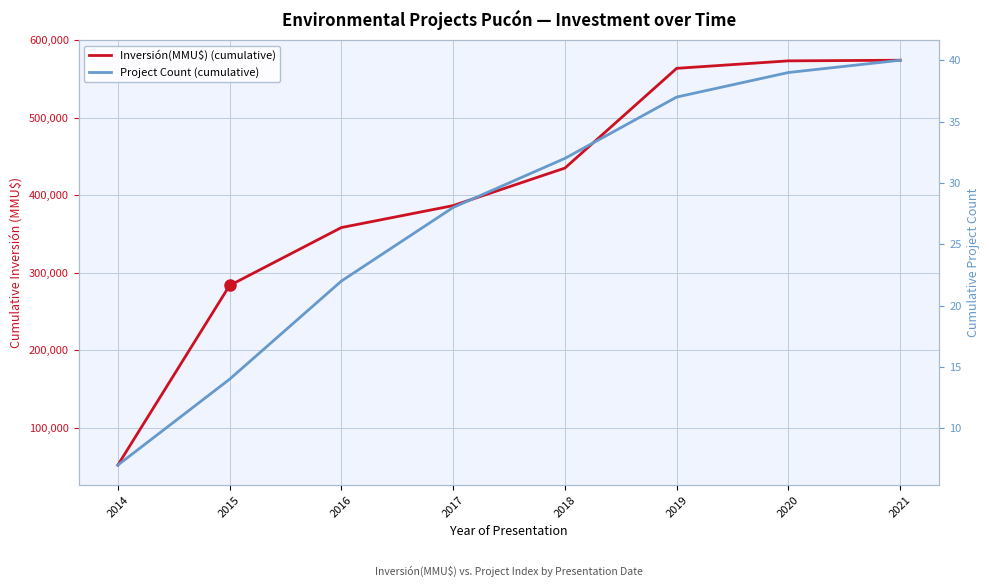

The value of Project Count (cumulative) at 2020 is 39. True or false?

True